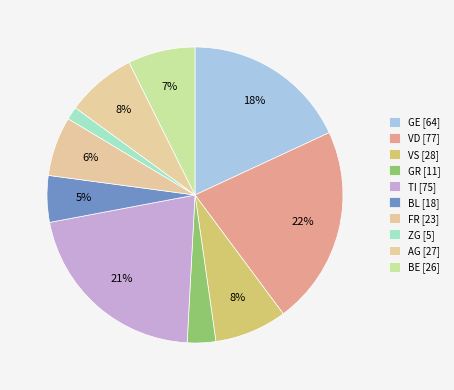

Combined, what portion of the pie is FR and BE?

13.8%